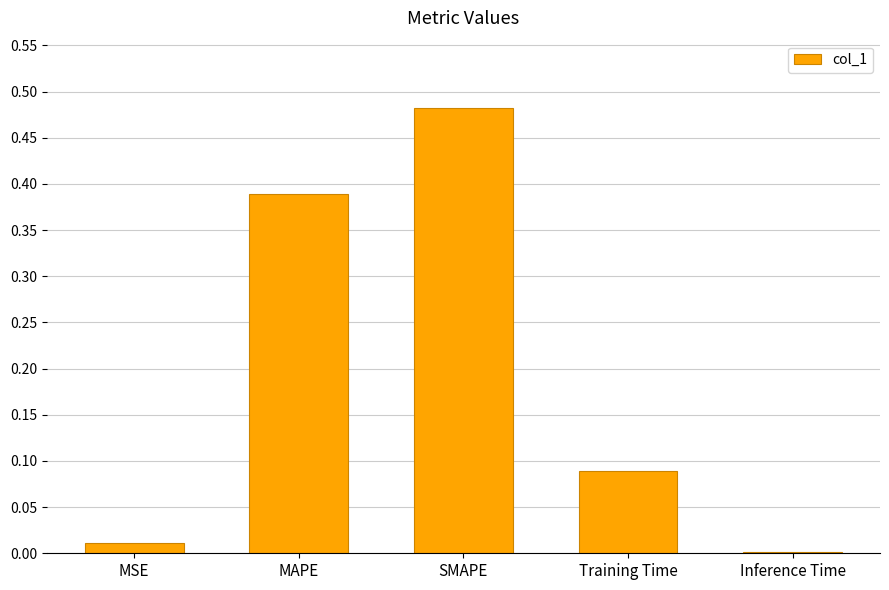

The value at SMAPE is 0.8. True or false?

False